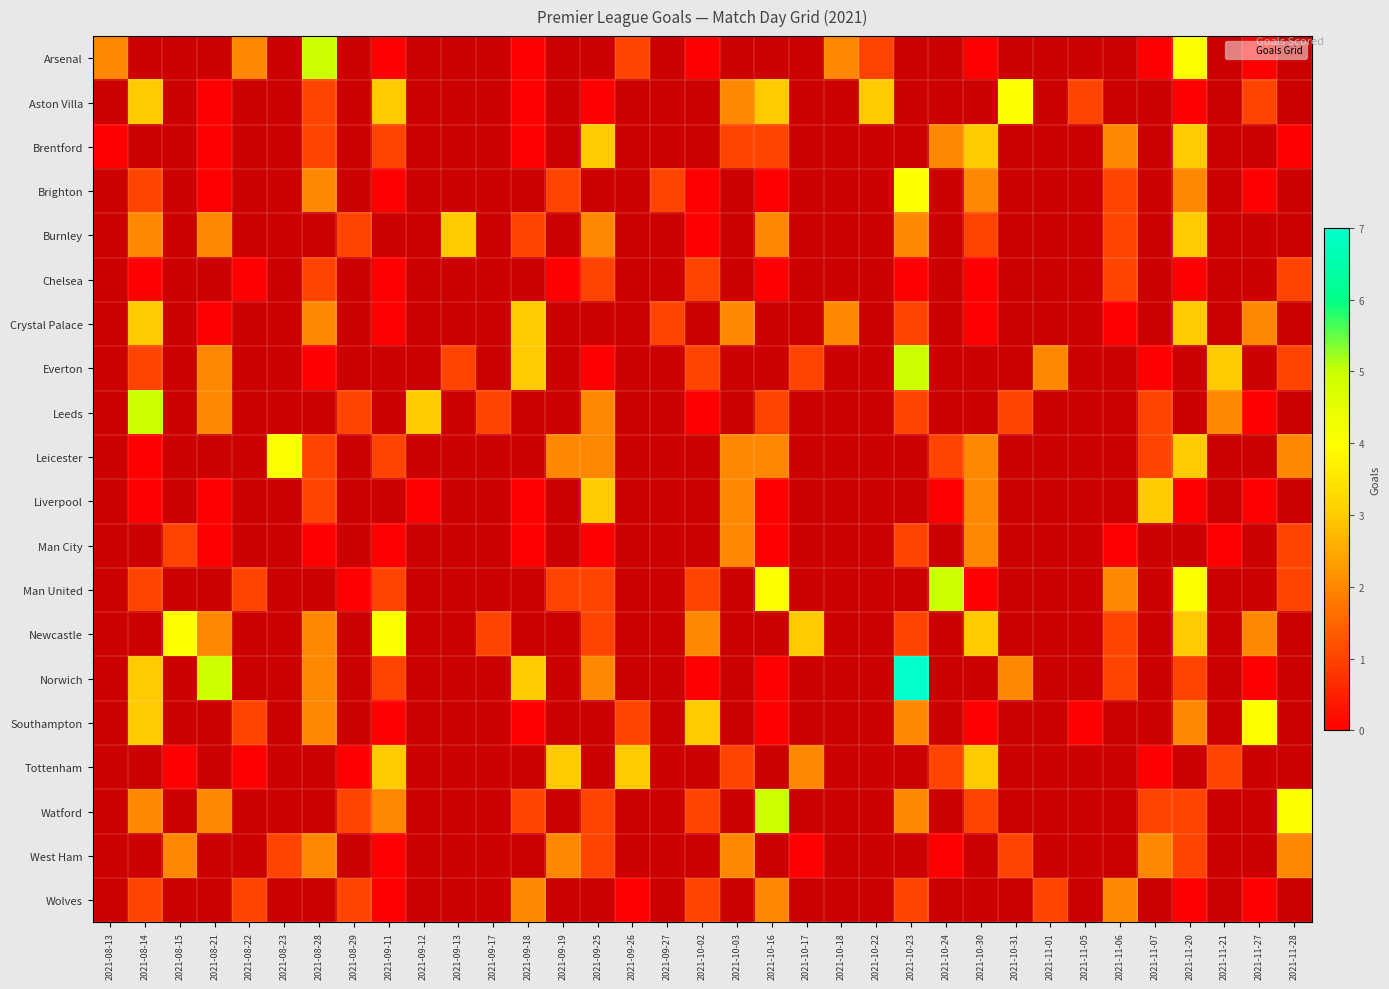

Is the value of Brentford at 2021-08-15 greater than the value of Brighton at 2021-10-17?

No